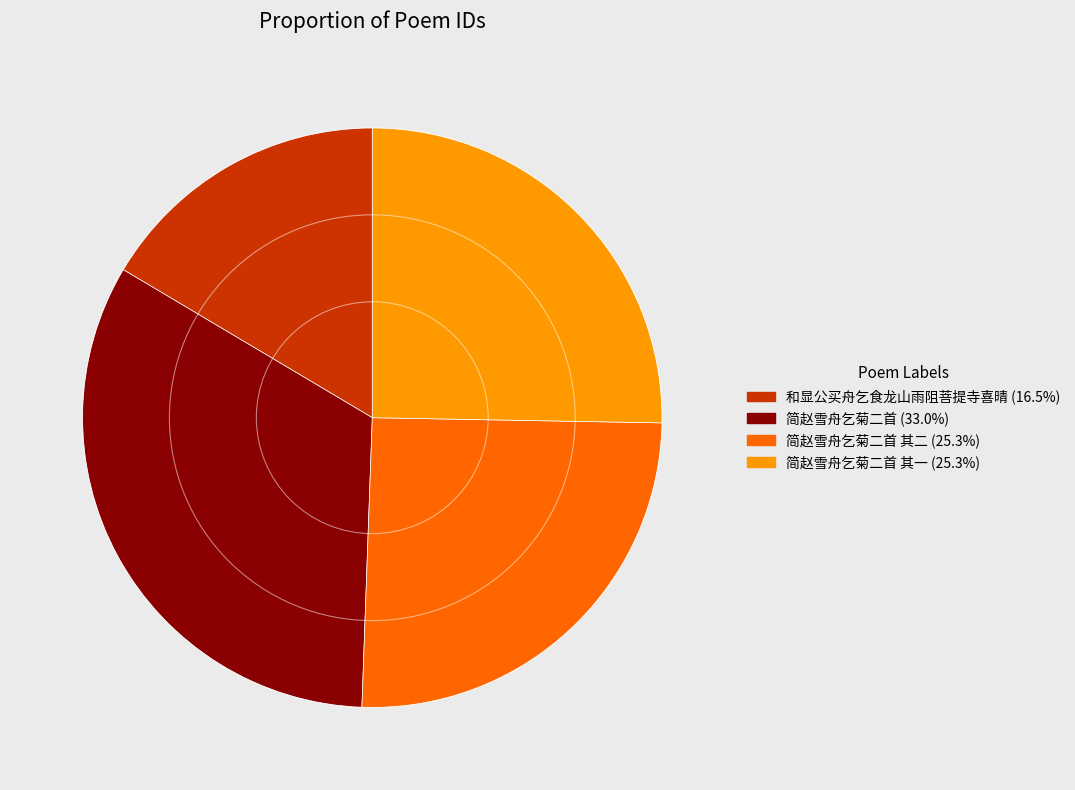

Does any single category account for the majority?

No